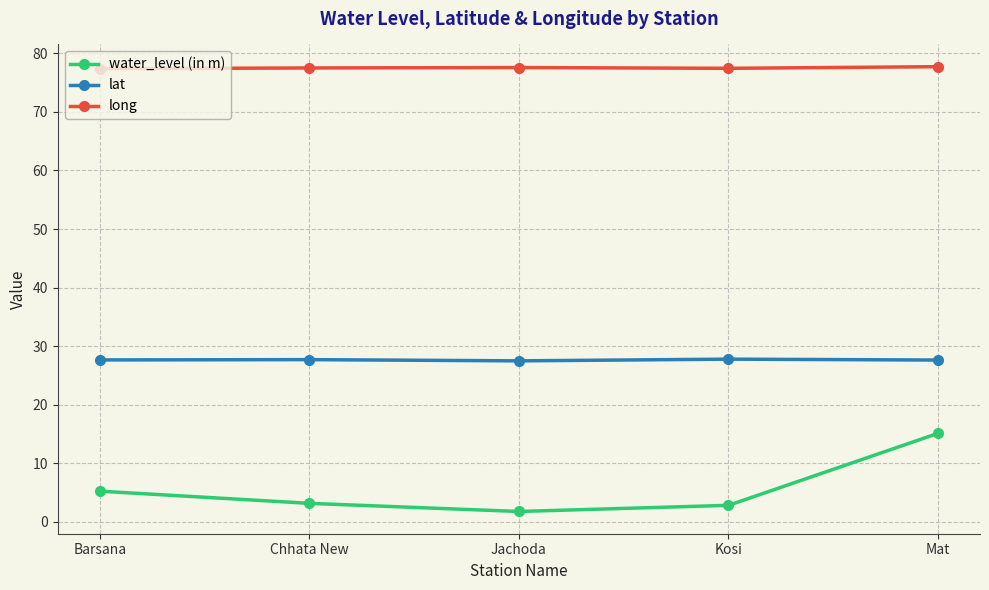

The value of water_level (in m) at Chhata New is 3.2. True or false?

True